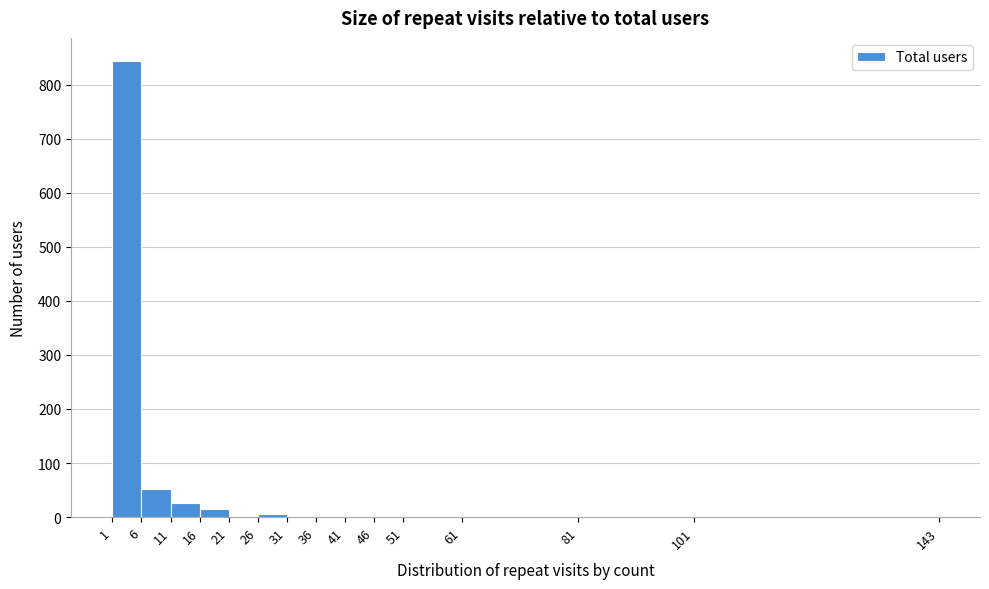

Reading left to right, transcribe this chart: for each bar, give the range it covers on the x-axis and its height. The values are not printed on the chart, so give them approximately, as read against the axis.

1 to 6: 840
6 to 11: 50
11 to 16: 30
16 to 21: 20
21 to 26: under 10
26 to 31: under 10
31 to 36: under 10
36 to 41: under 10
41 to 46: under 10
46 to 51: under 10
51 to 61: under 10
61 to 81: under 10
81 to 101: under 10
101 to 143: under 10